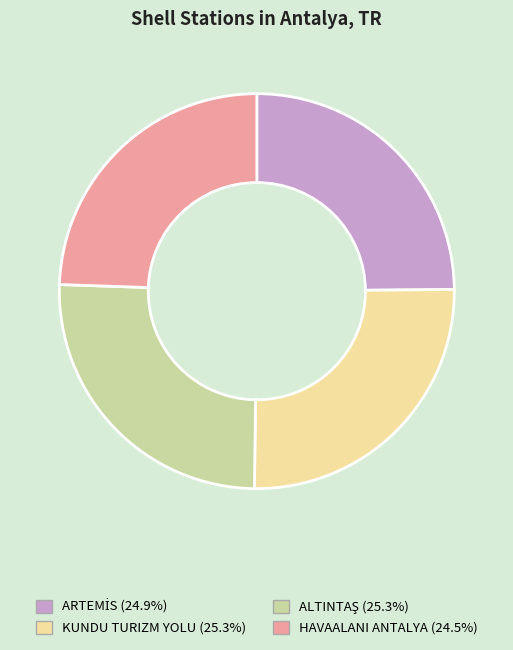

Approximately how many times larger is the value at KUNDU TURIZM YOLU compared to HAVAALANI ANTALYA?

1.0